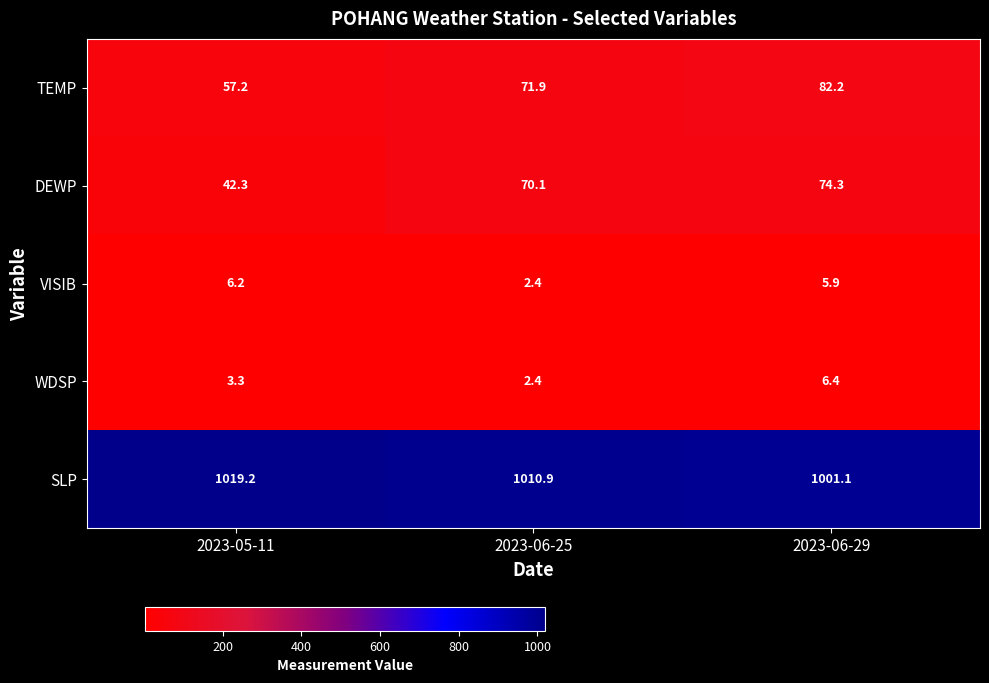

The TEMP series shows 23.4 at 2023-06-25. True or false?

False